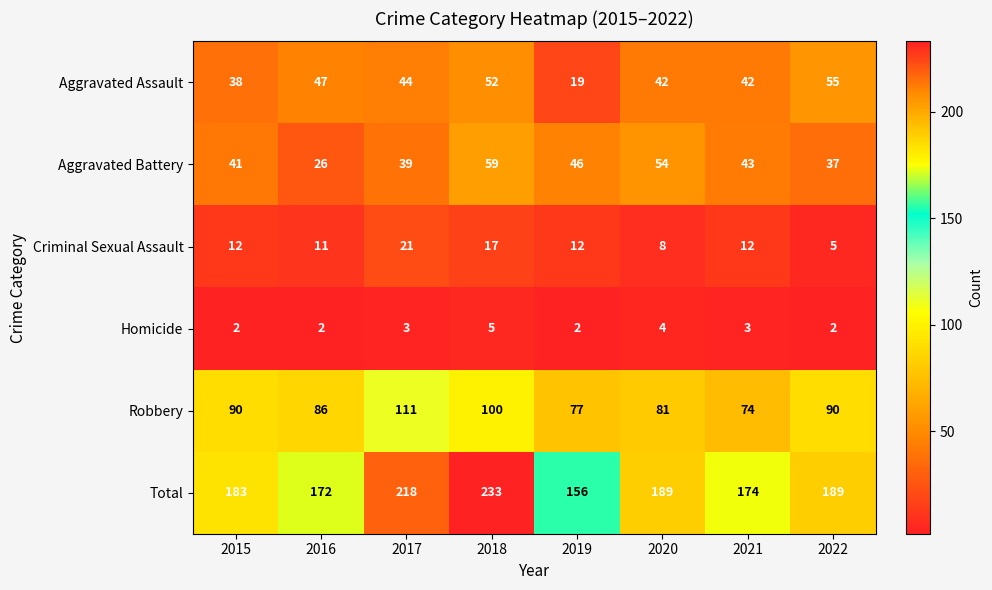

Which series changed the most between 2017 and 2019?

Total